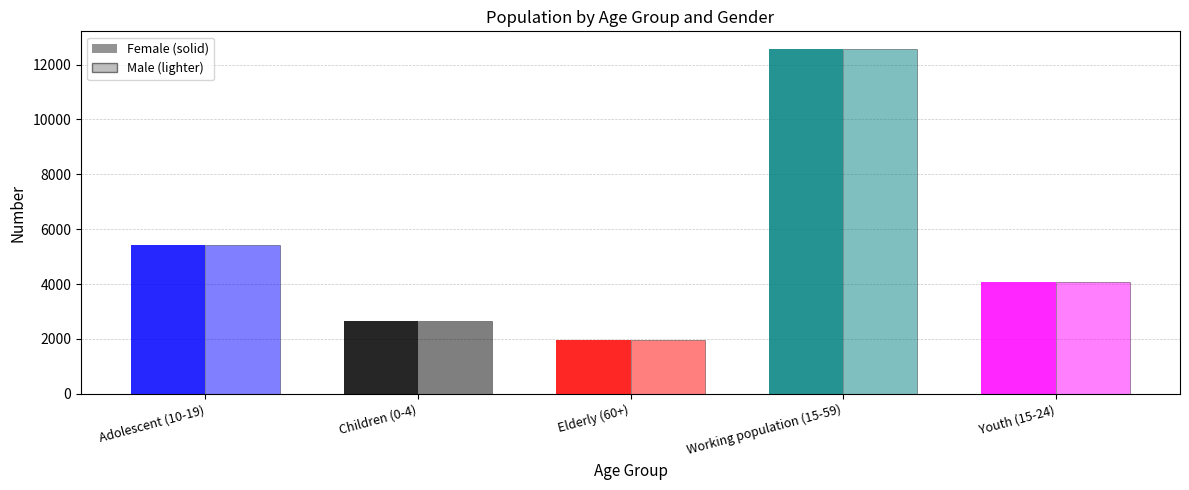

Reading right to left, what are all the values shown in this chart?

Female: Youth (15-24)=4058	Working population (15-59)=12585	Elderly (60+)=1978	Children (0-4)=2657	Adolescent (10-19)=5417
Male: Youth (15-24)=4058	Working population (15-59)=12585	Elderly (60+)=1978	Children (0-4)=2657	Adolescent (10-19)=5417